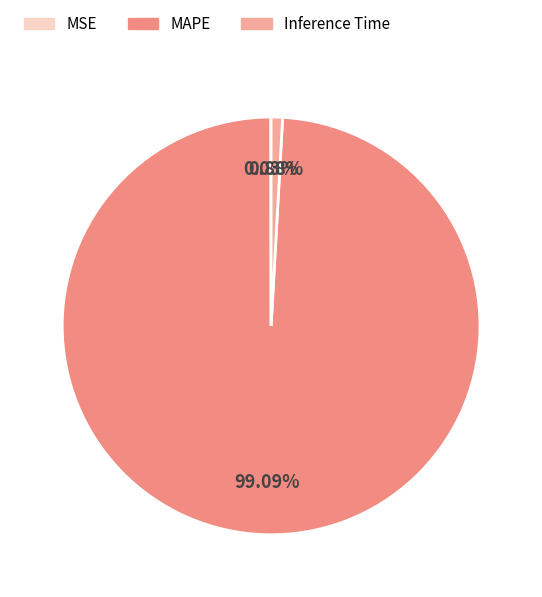

Does MAPE represent more than half of the total?

Yes